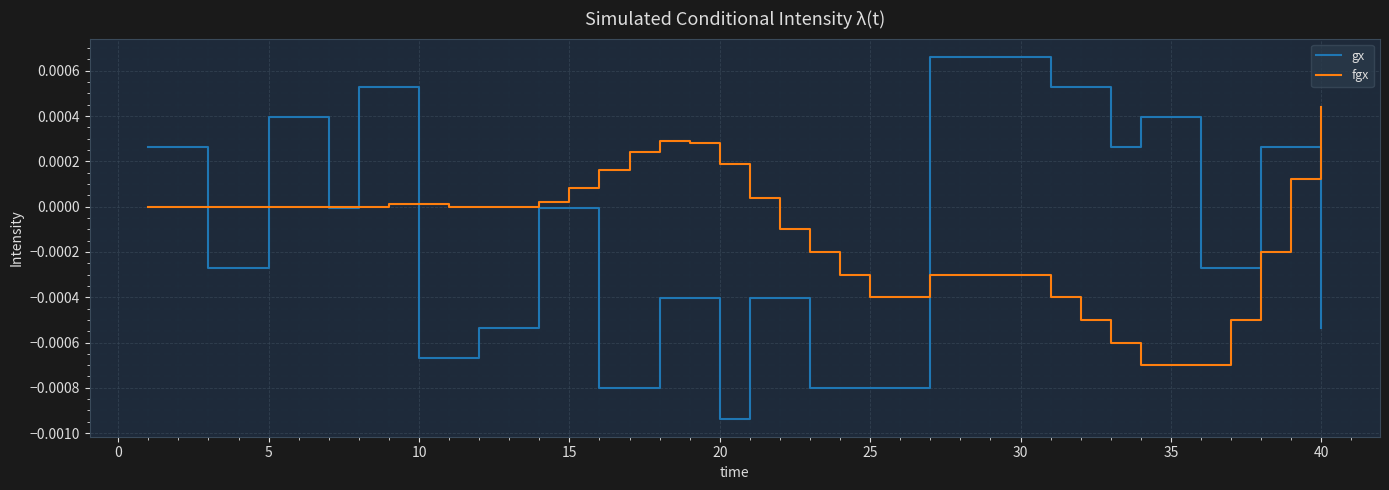

List the series in order of their peak value, lowest first.

fgx, gx